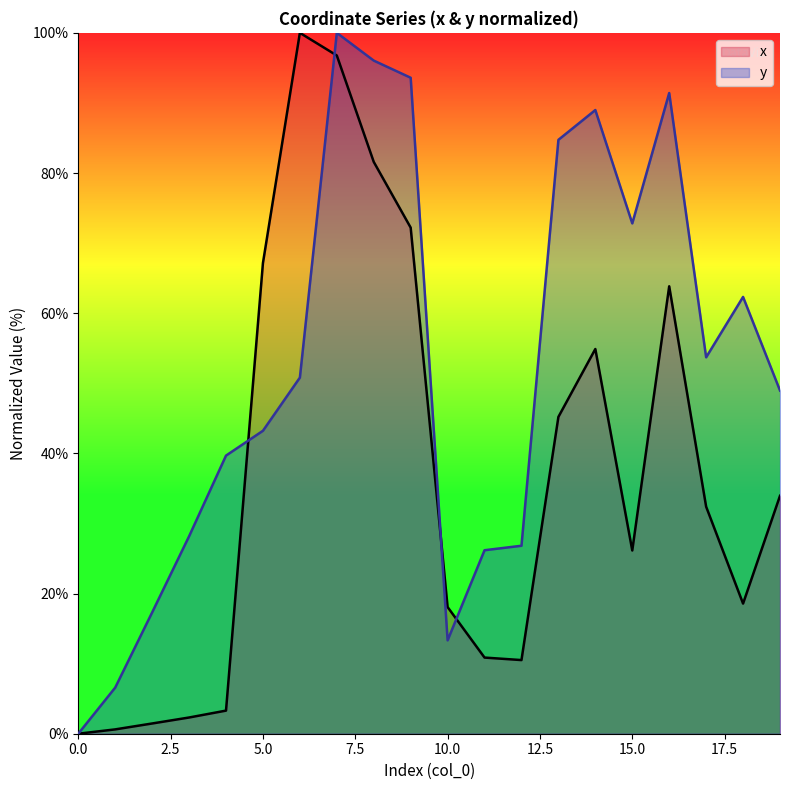

Reading right to left, list all the values displayed in this chart.

x: 19=33.9	18=18.6	17=32.4	16=63.8	15=26.1	14=54.9	13=45.2	12=10.5	11=10.9	10=18.1	9=72.2	8=81.6	7=96.8	6=100.0	5=67.2	4=3.3	3=2.3	2=1.5	1=0.6	0=0.0
y: 19=49.0	18=62.3	17=53.7	16=91.4	15=72.8	14=89.0	13=84.7	12=26.8	11=26.2	10=13.3	9=93.6	8=96.0	7=100.0	6=50.8	5=43.2	4=39.7	3=28.2	2=17.3	1=6.6	0=0.0